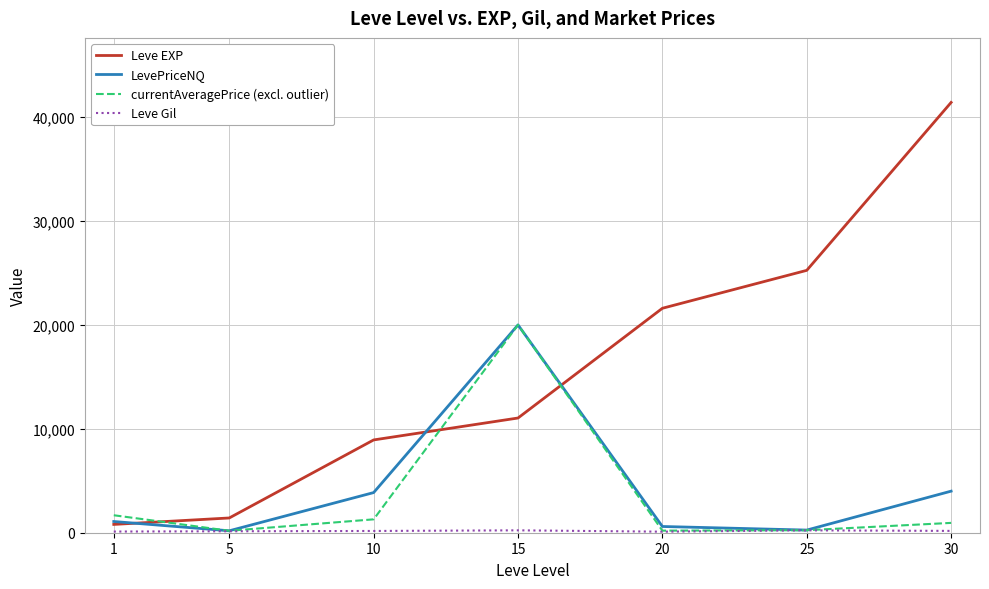

What is the maximum value for currentAveragePrice (excl. outlier)?

20000.0